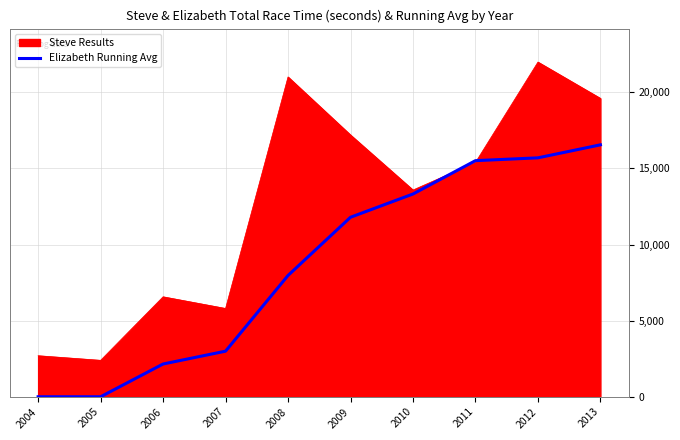

What is the spread (max minus min) of values at 2005?

2394.0